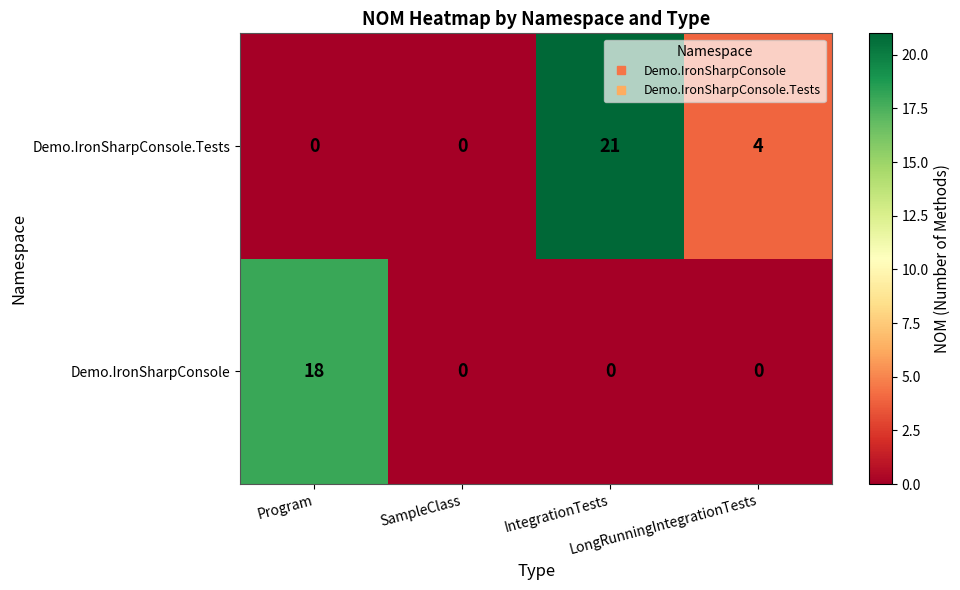

What is the difference between the highest and lowest values at LongRunningIntegrationTests?

4